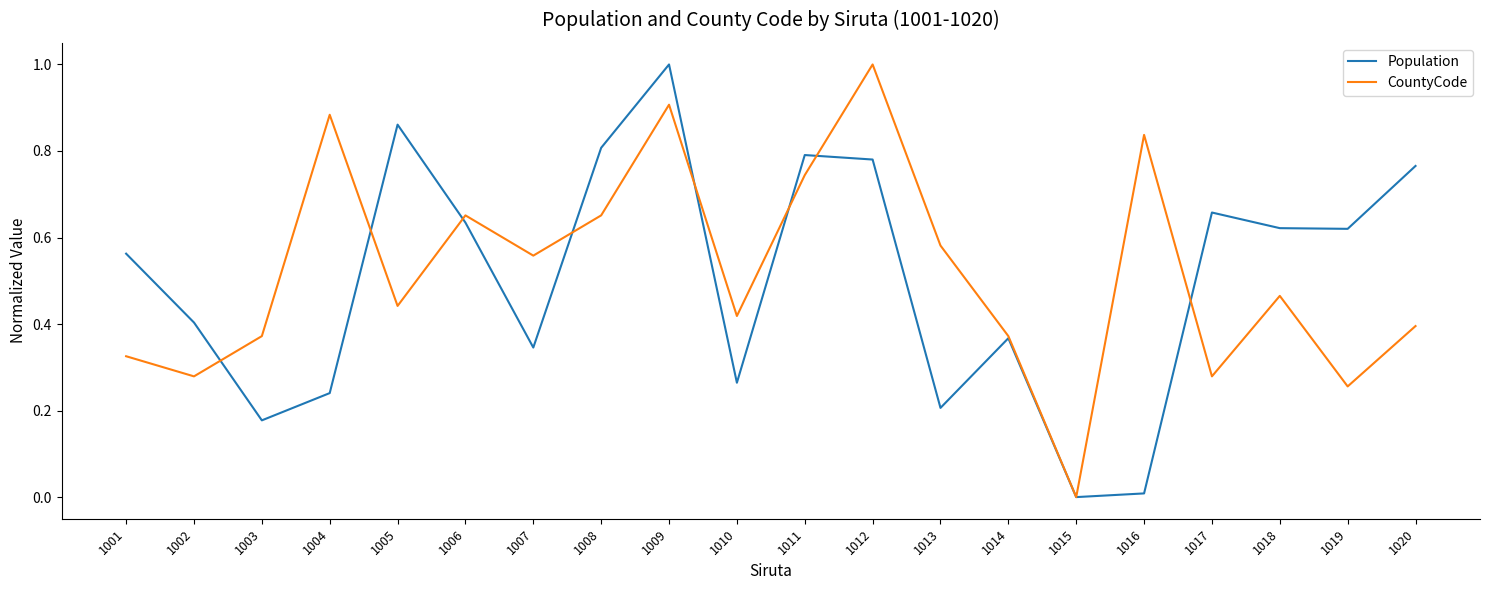

True or false: Population has more than 1 interior local peaks.

True